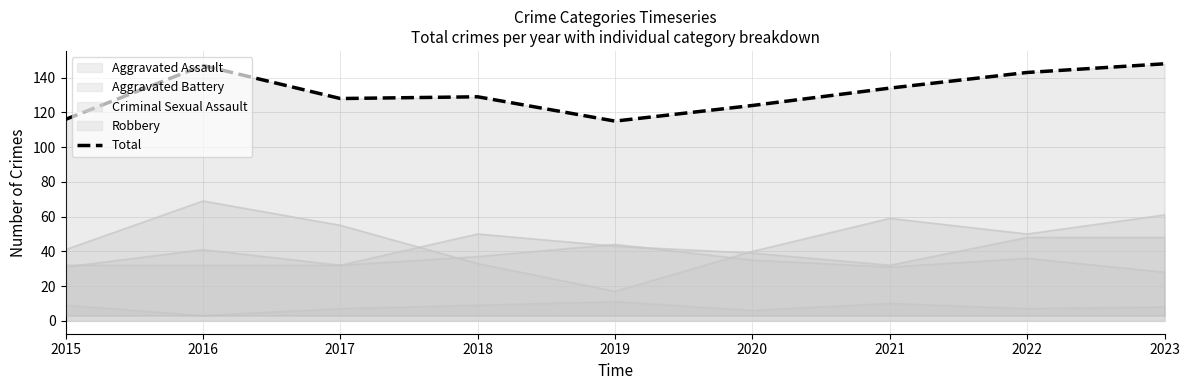

Which category has the highest value across all series?

2023